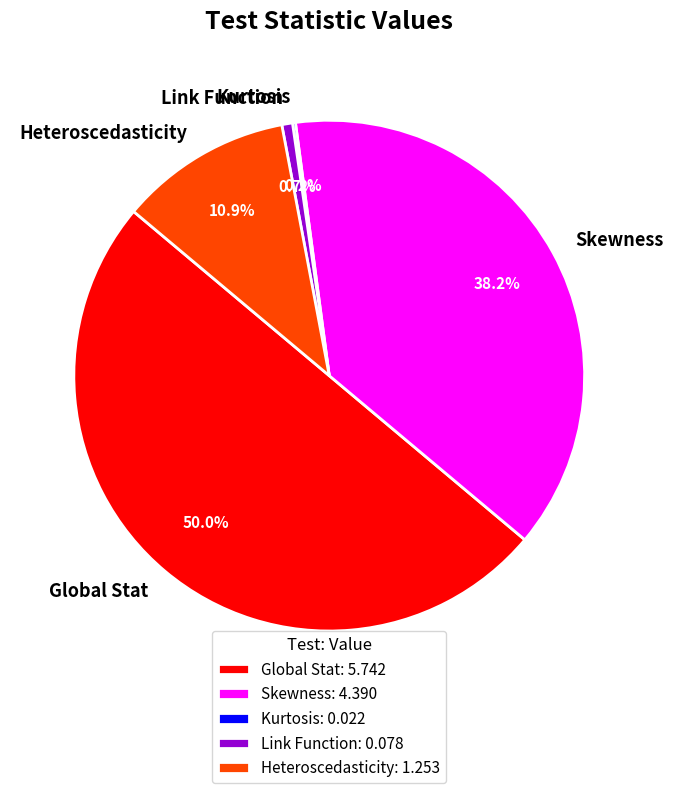

Does Link Function represent more than half of the total?

No